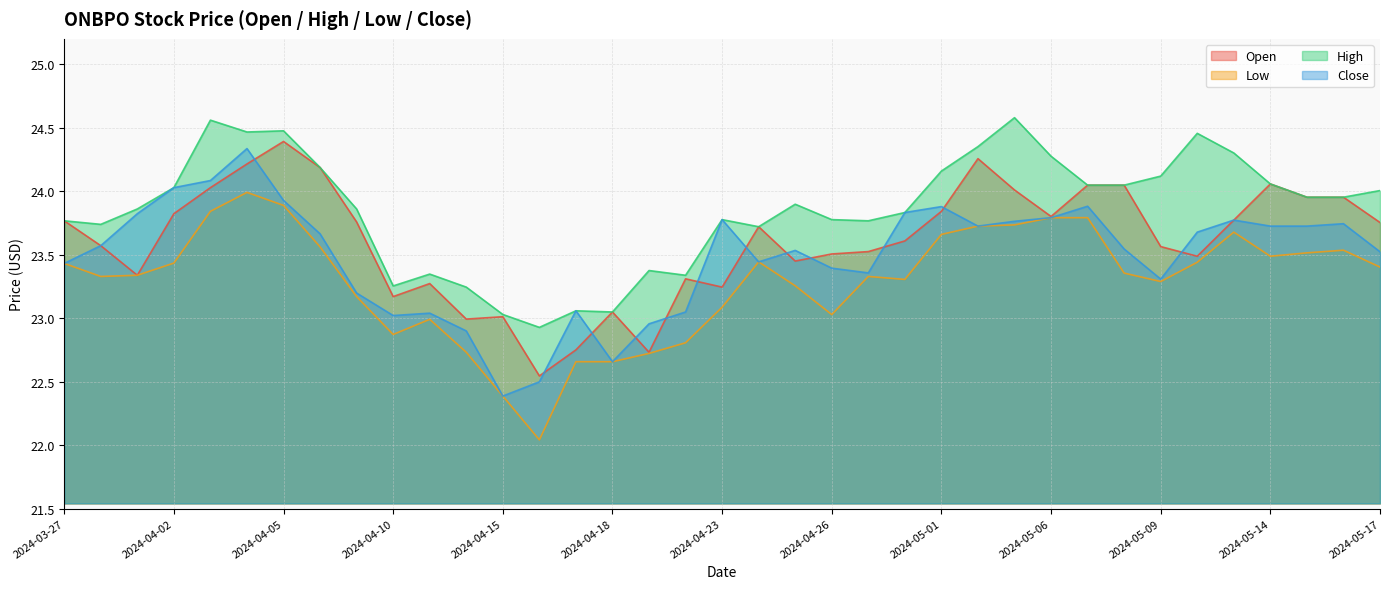

Between 2024-05-10 and 2024-04-16, which is larger?

2024-05-10